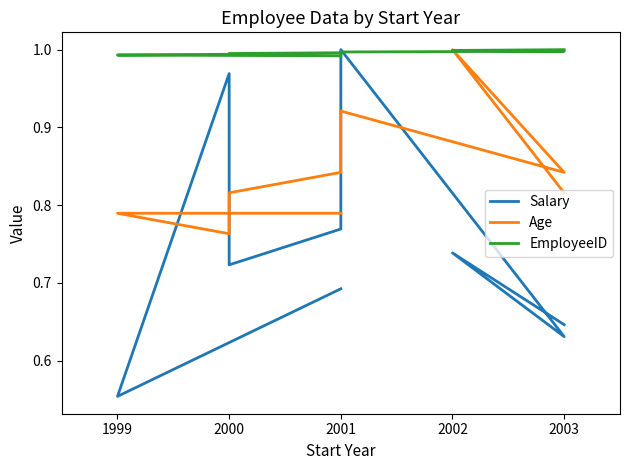

Which series has the widest spread of values?

Salary